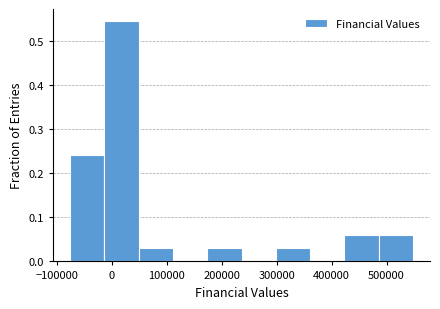

Reading left to right, list every bar in this chart as the range it spans on the x-axis followed by its height. Neither the bar edges nor the heights are printed on the chart, so give them approximately, as read against the axes.

-80000 to -10000: 0.24
-10000 to 50000: 0.55
50000 to 110000: 0.03
110000 to 170000: 0
170000 to 240000: 0.03
240000 to 300000: 0
300000 to 360000: 0.03
360000 to 420000: 0
420000 to 490000: 0.06
490000 to 550000: 0.06